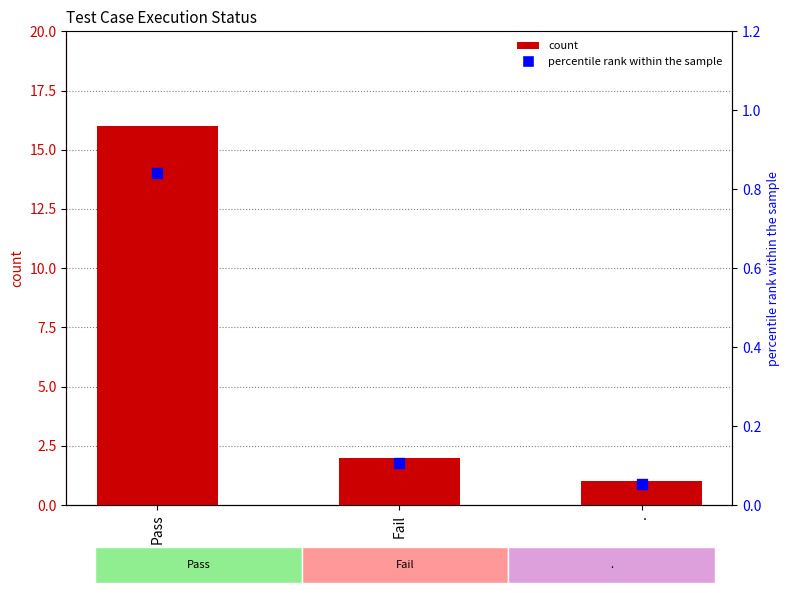

What are all the series names shown in the legend?

count, percentile rank within the sample